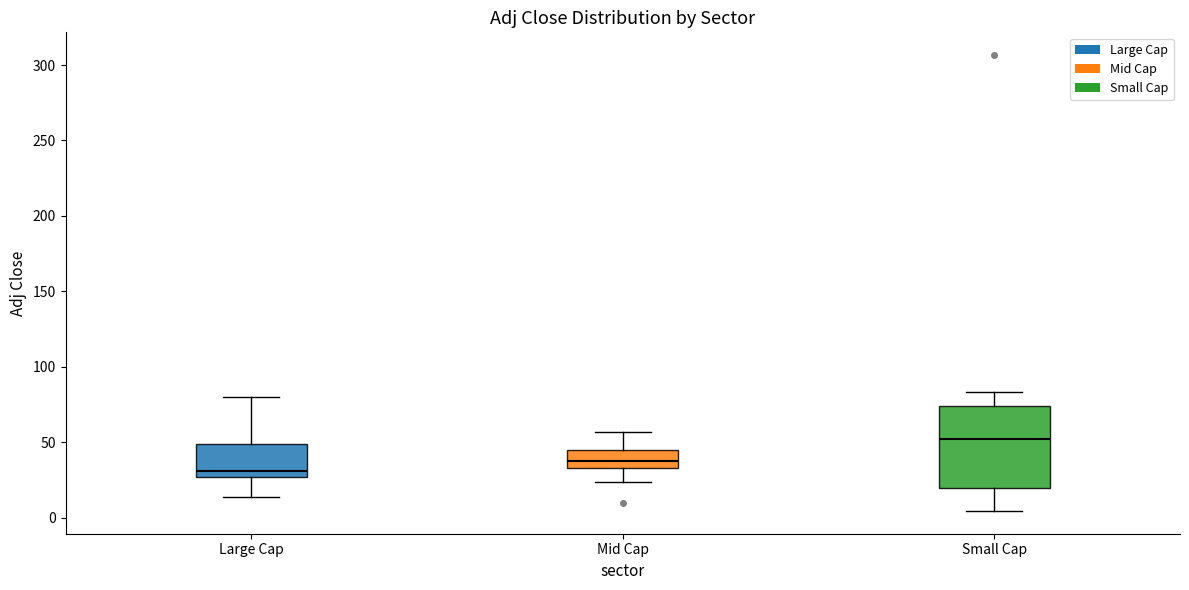

Which box is the tallest, from its lower edge to its upper edge?

Small Cap